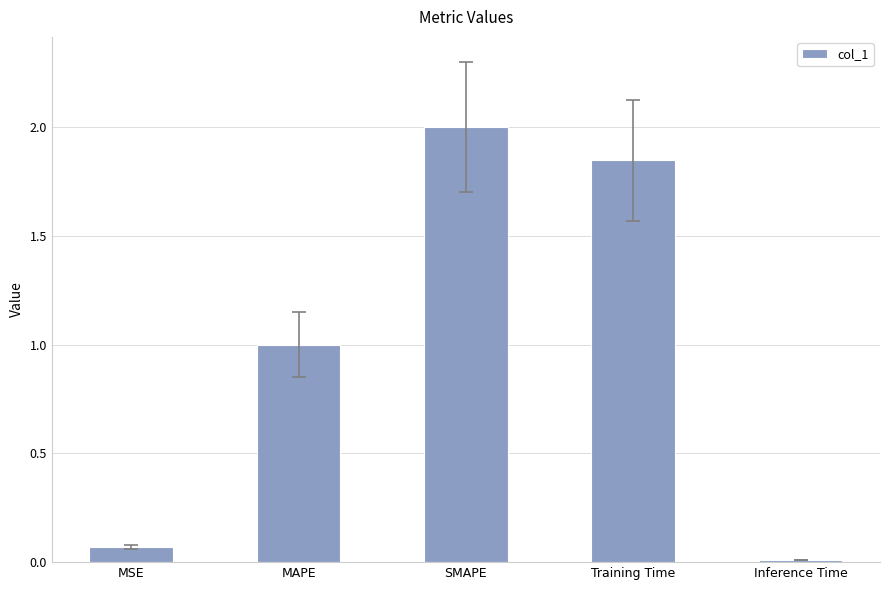

What is the difference between the values at Inference Time and MAPE?

1.0